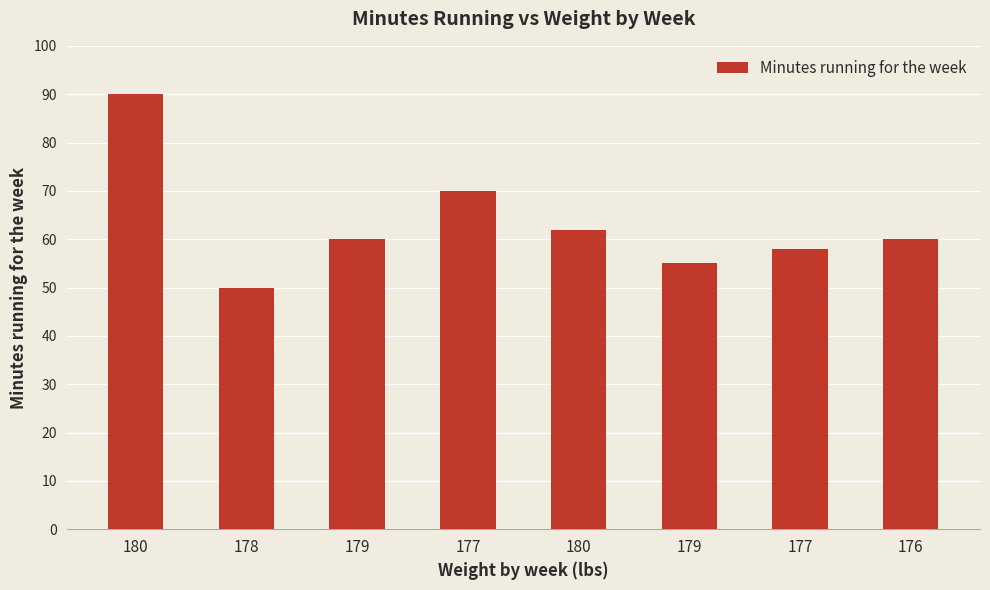

Reading left to right, list all the values displayed in this chart.

90	50	60	70	62	55	58	60